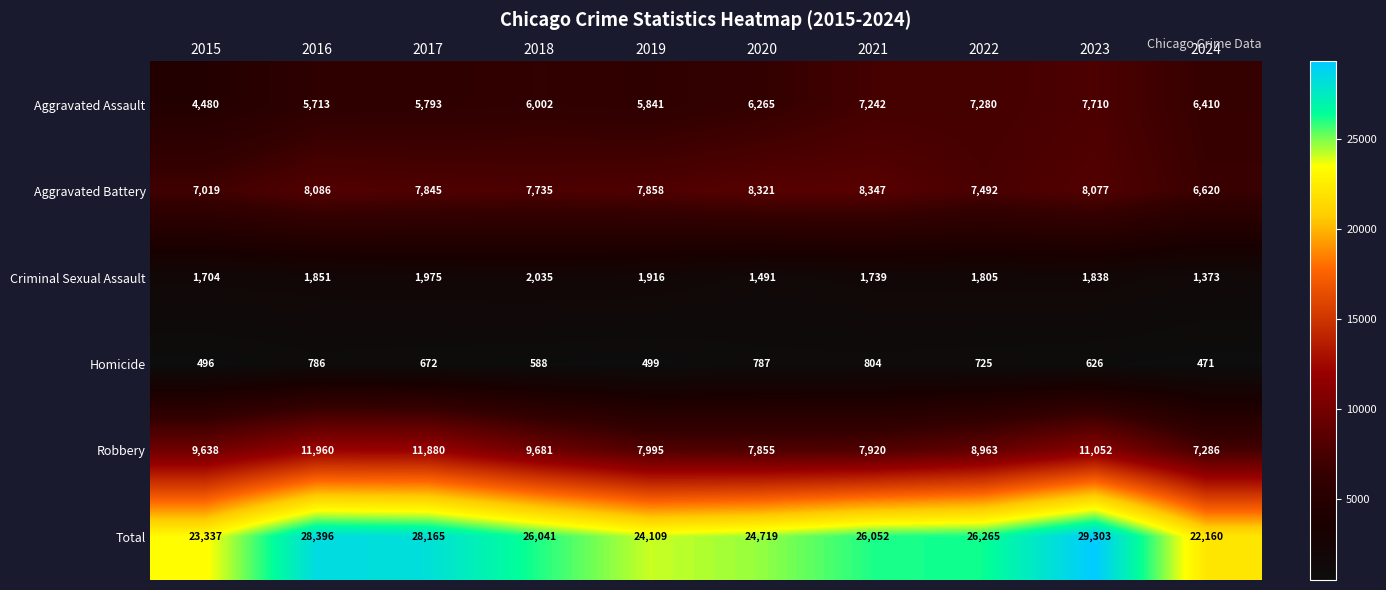

What is the sum of the Criminal Sexual Assault values at 2018 and 2016?

3886